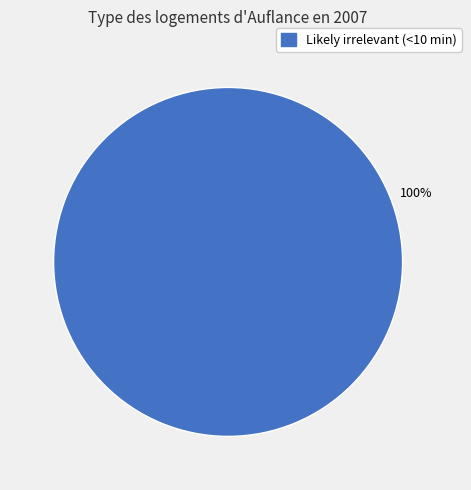

Is there a majority slice in this chart?

Yes